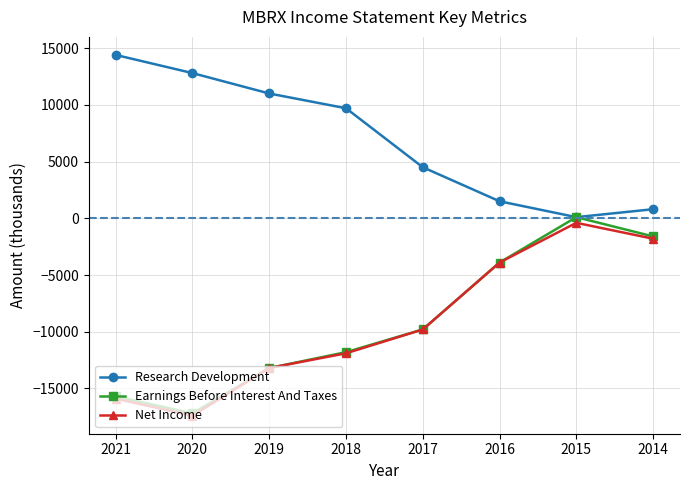

True or false: Net Income has a value of -1828 at 2016.

False